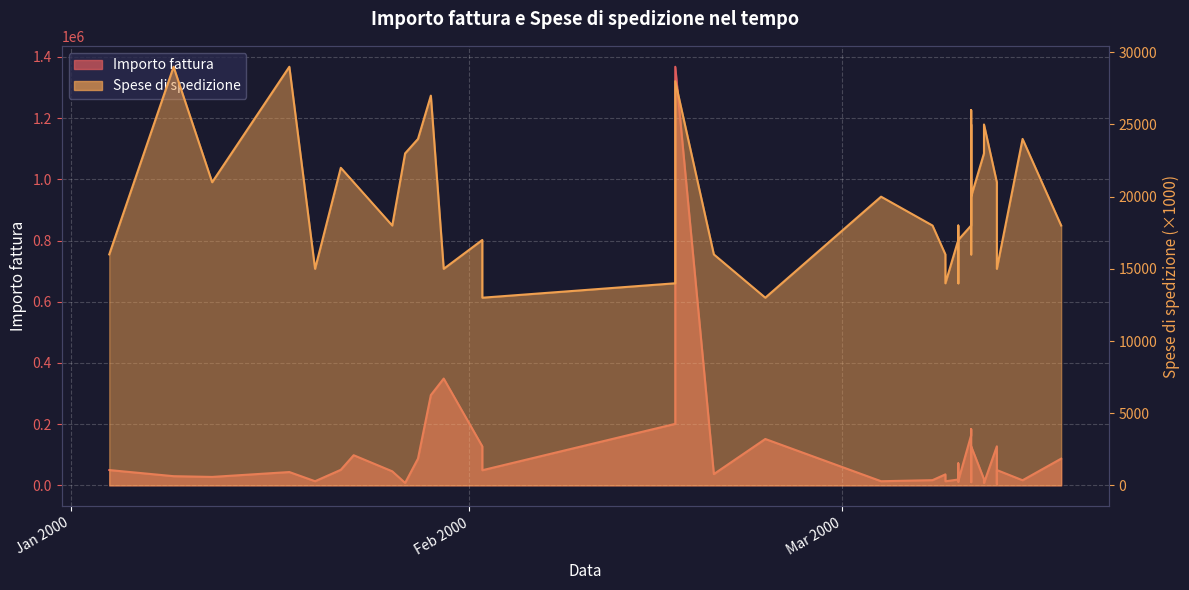

Which series has the widest spread of values?

Importo fattura